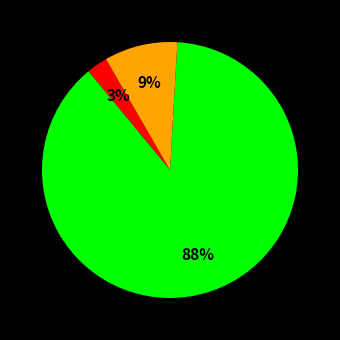

To the nearest percent, what is the difference between the largest and smallest slice percentages?

85%